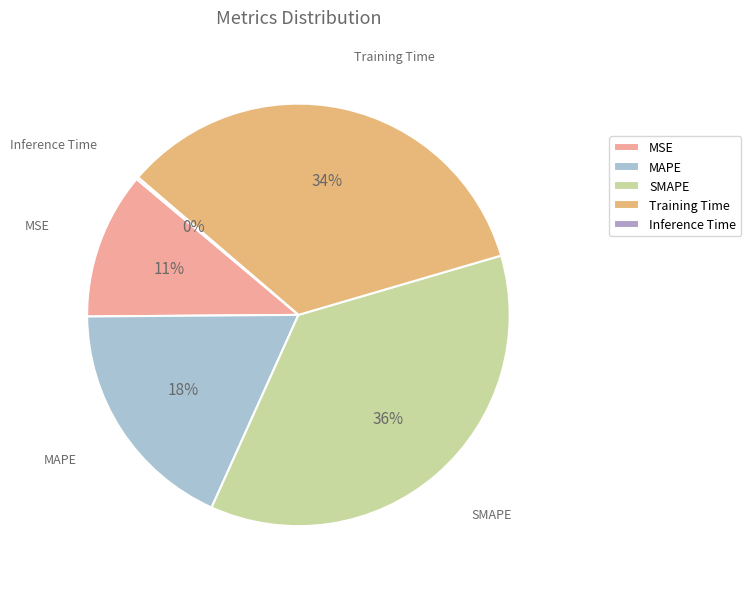

The MSE slice represents 11% of the pie. True or false?

True